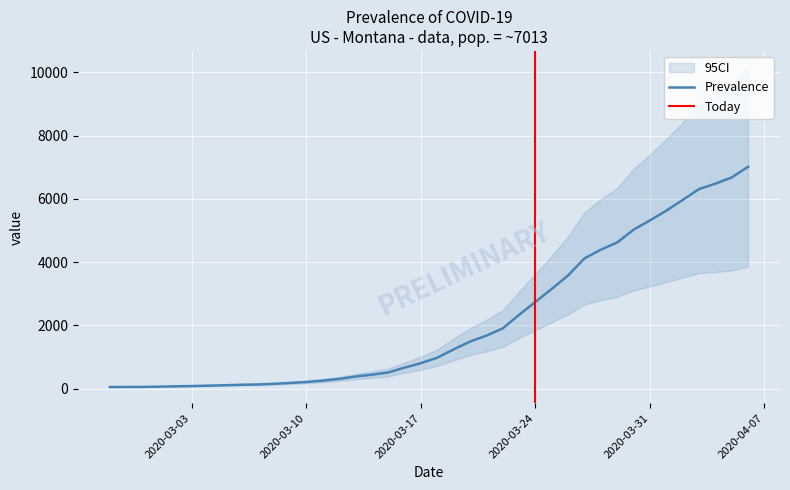

At which label does the data first exceed 977?

2020-03-19